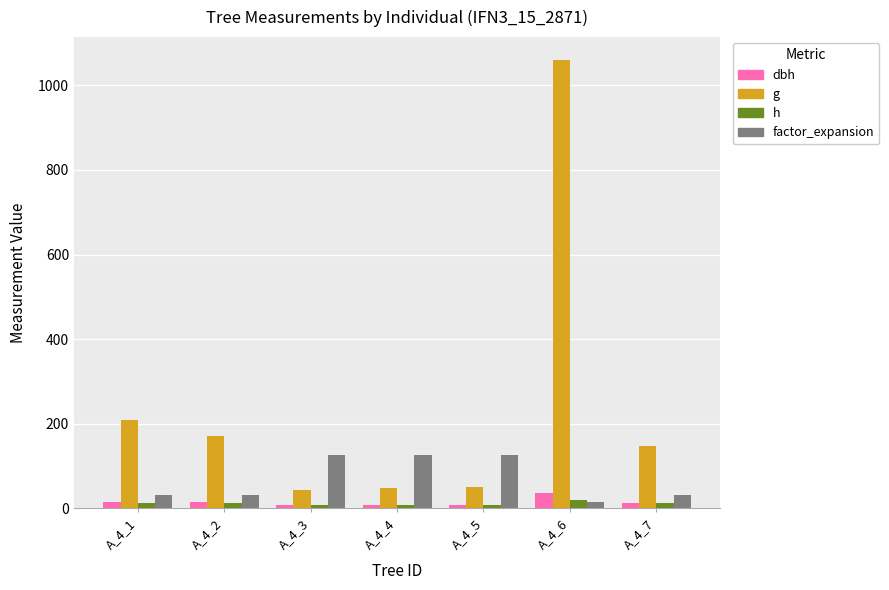

Which series has the widest spread of values?

g